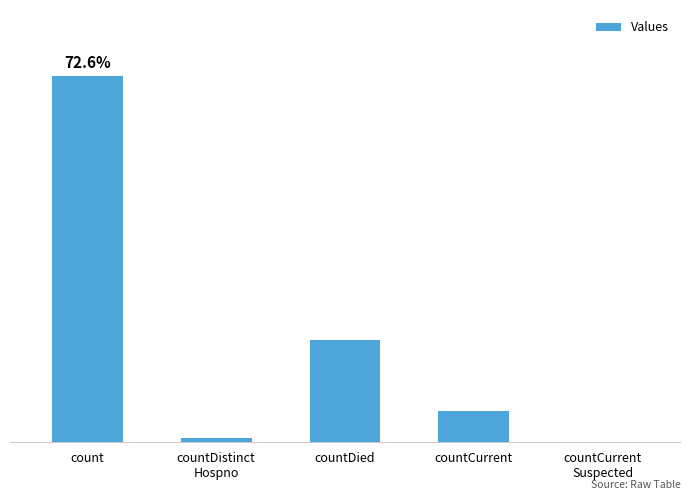

How many distinct data groups are displayed?

1